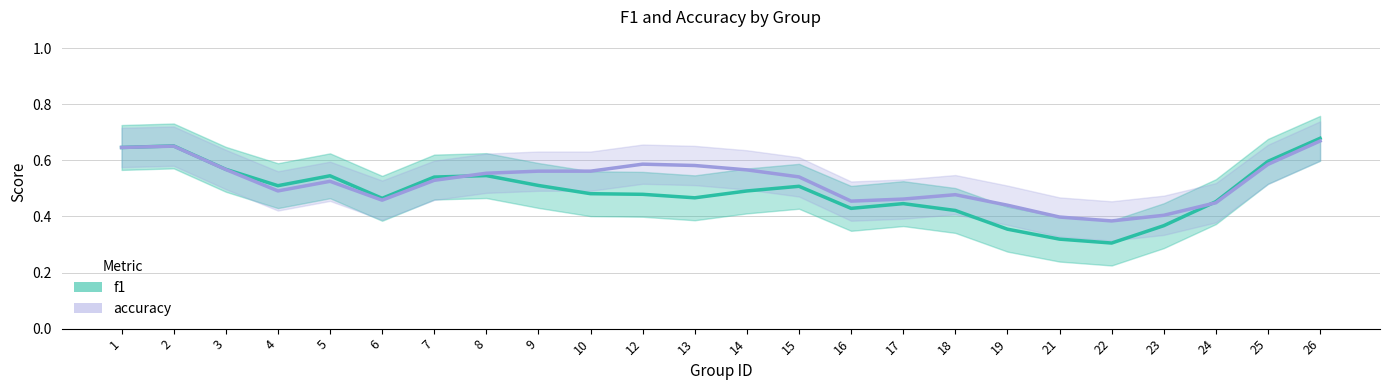

At how many categories does at least one series exceed 0?

24